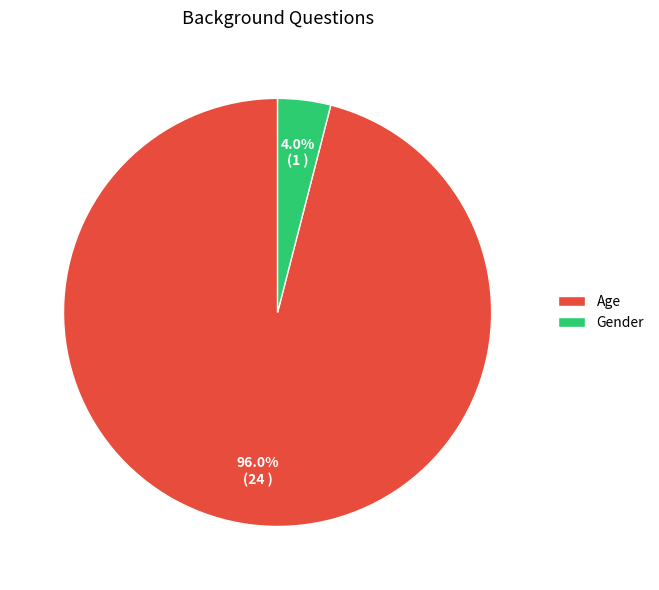

Is it true that Age is 96% of the pie?

True